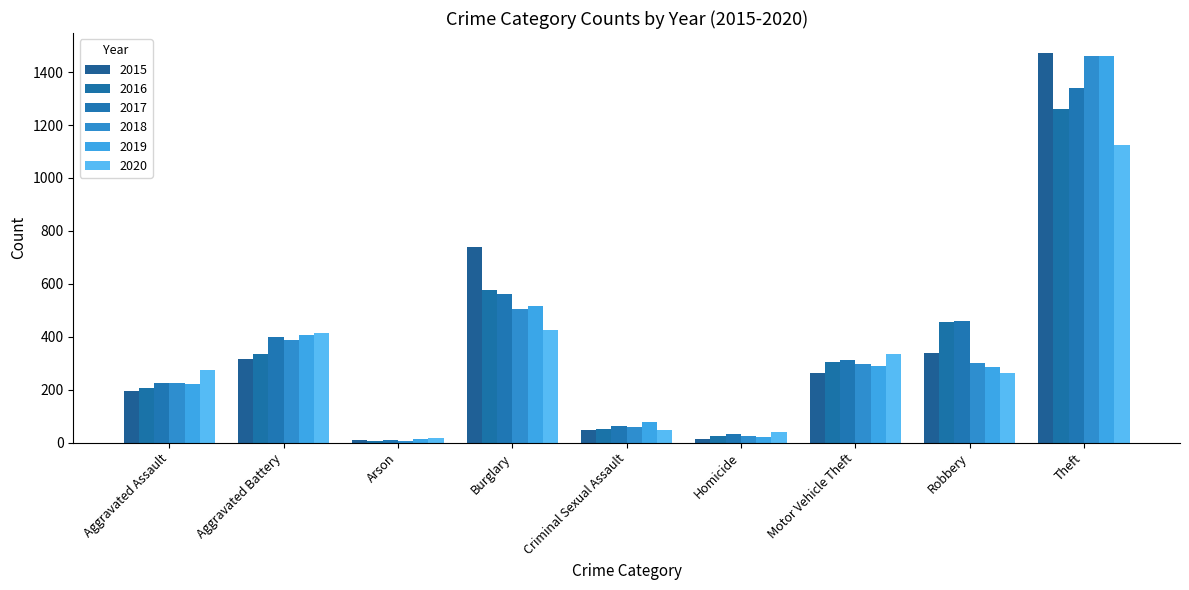

Reading left to right, transcribe all the data shown in this chart.

2015: Aggravated Assault=194	Aggravated Battery=316	Arson=9	Burglary=738	Criminal Sexual Assault=46	Homicide=15	Motor Vehicle Theft=263	Robbery=337	Theft=1474
2016: Aggravated Assault=206	Aggravated Battery=336	Arson=7	Burglary=576	Criminal Sexual Assault=50	Homicide=26	Motor Vehicle Theft=304	Robbery=454	Theft=1259
2017: Aggravated Assault=224	Aggravated Battery=400	Arson=10	Burglary=562	Criminal Sexual Assault=61	Homicide=33	Motor Vehicle Theft=312	Robbery=460	Theft=1339
2018: Aggravated Assault=225	Aggravated Battery=389	Arson=7	Burglary=506	Criminal Sexual Assault=60	Homicide=25	Motor Vehicle Theft=298	Robbery=301	Theft=1461
2019: Aggravated Assault=223	Aggravated Battery=407	Arson=12	Burglary=517	Criminal Sexual Assault=77	Homicide=22	Motor Vehicle Theft=290	Robbery=287	Theft=1459
2020: Aggravated Assault=273	Aggravated Battery=416	Arson=17	Burglary=425	Criminal Sexual Assault=48	Homicide=41	Motor Vehicle Theft=333	Robbery=263	Theft=1125